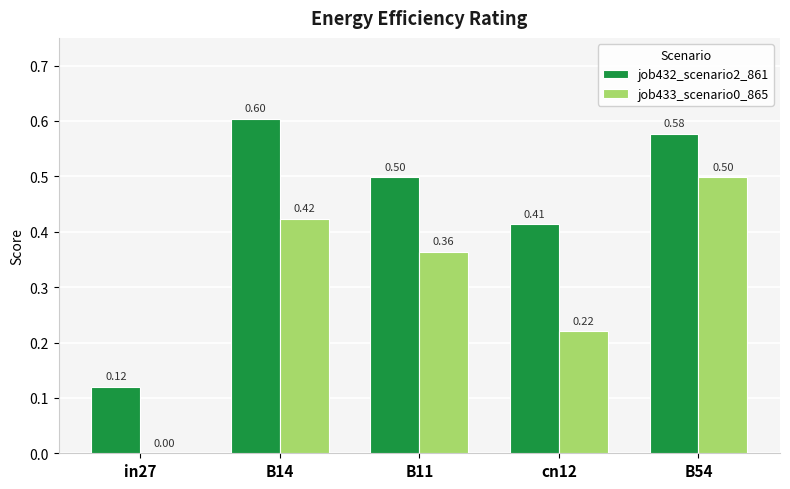

What is the sum of all job433_scenario0_865 values?

1.5